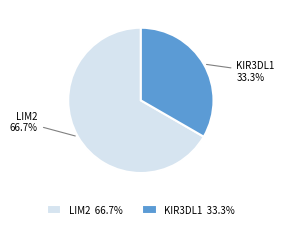

Is there any slice that represents more than half of the pie?

Yes